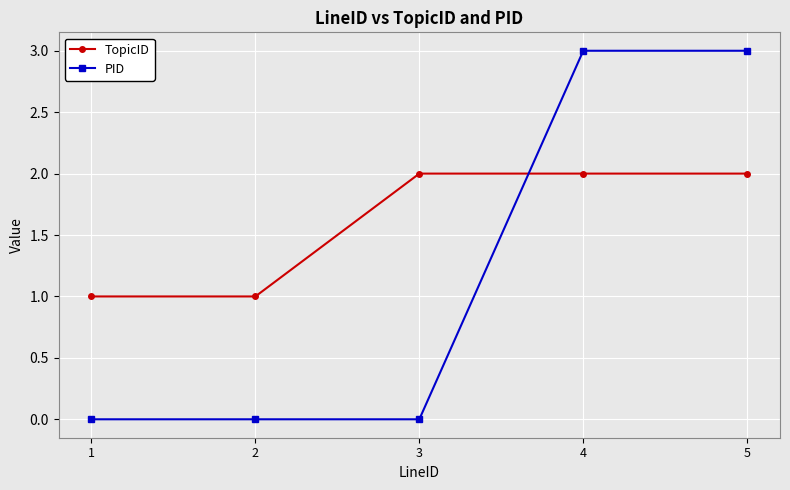

Reading left to right, list all the values displayed in this chart.

TopicID: 1	1	2	2	2
PID: 0	0	0	3	3